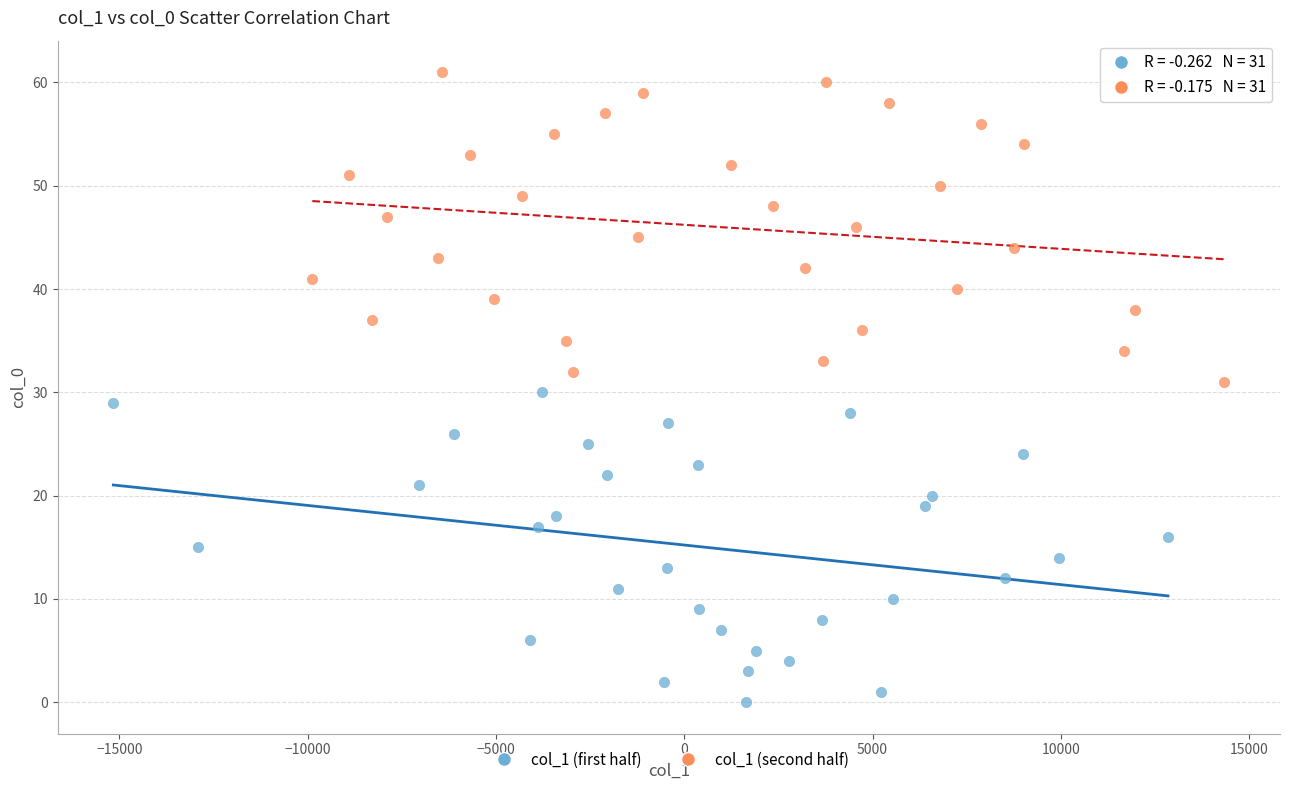

Which series contains the highest Y value?

col_1 (second half)